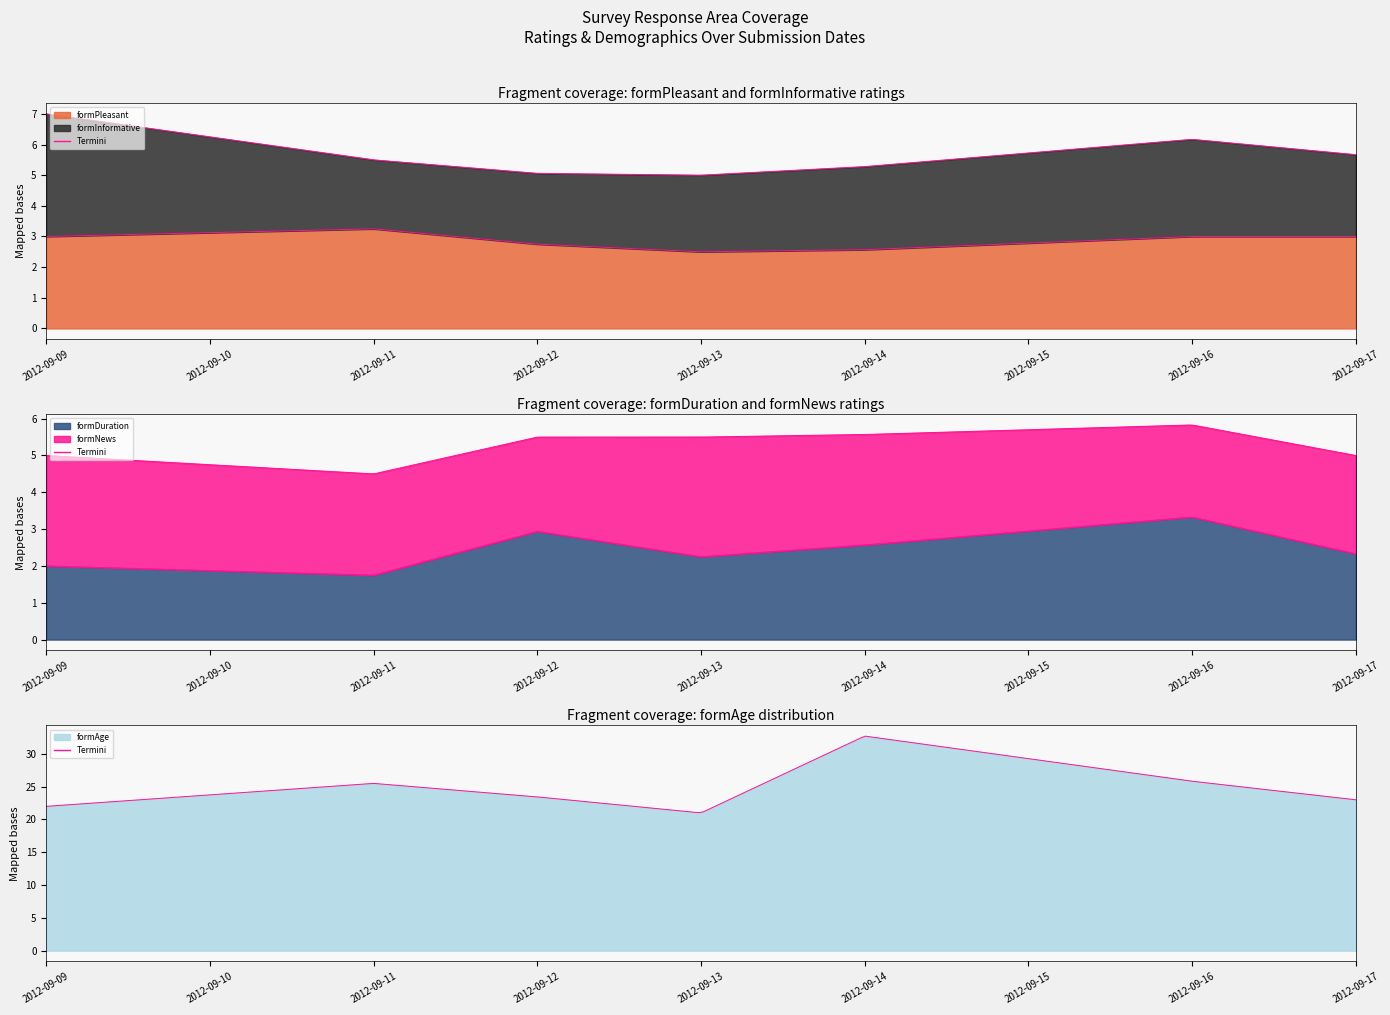

True or false: formAge and formInformative cross at least once.

False